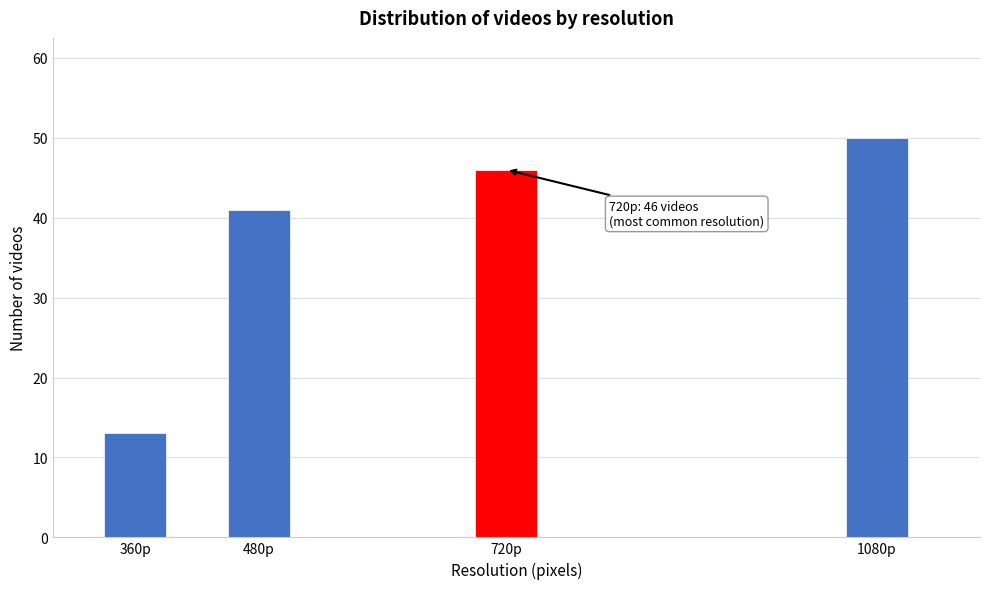

Reading left to right, list all the values displayed in this chart.

13	41	46	50